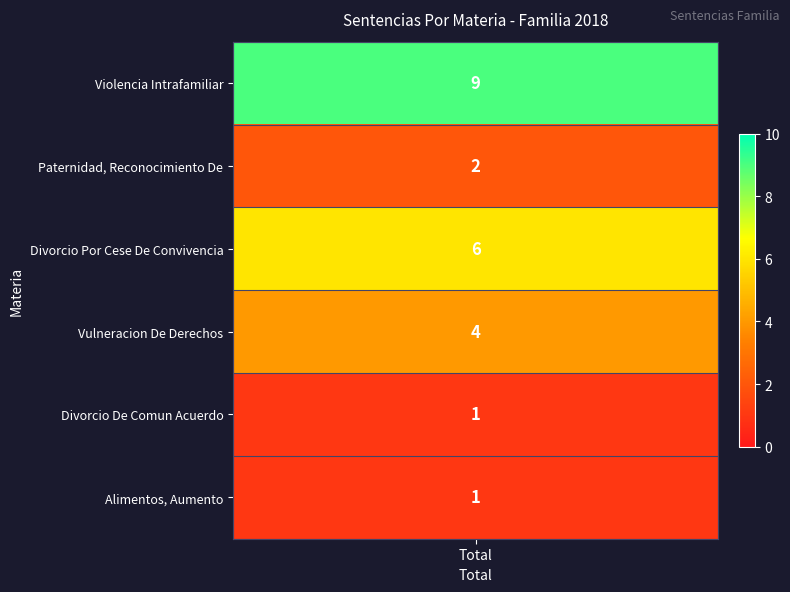

Reading left to right, extract all data points from this chart.

values=9	1=2	2=6	3=4	4=1	5=1